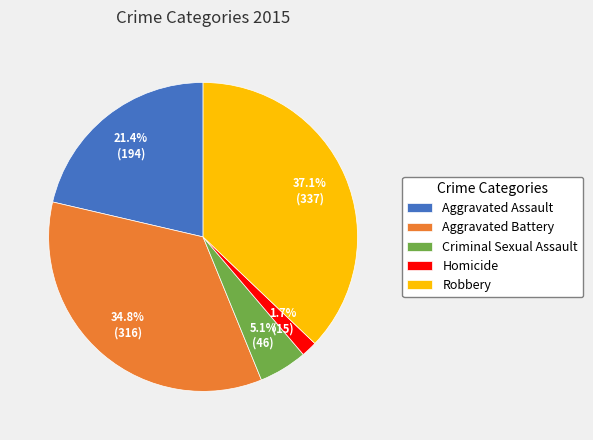

How many segments does this pie chart have?

5